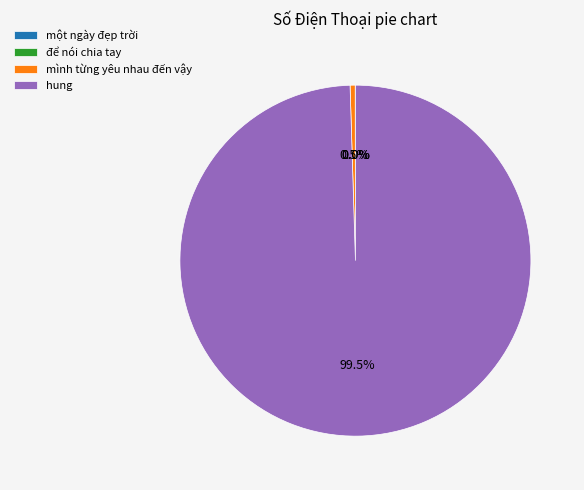

Is the sum of hung and mình từng yêu nhau đến vậy greater than half?

Yes